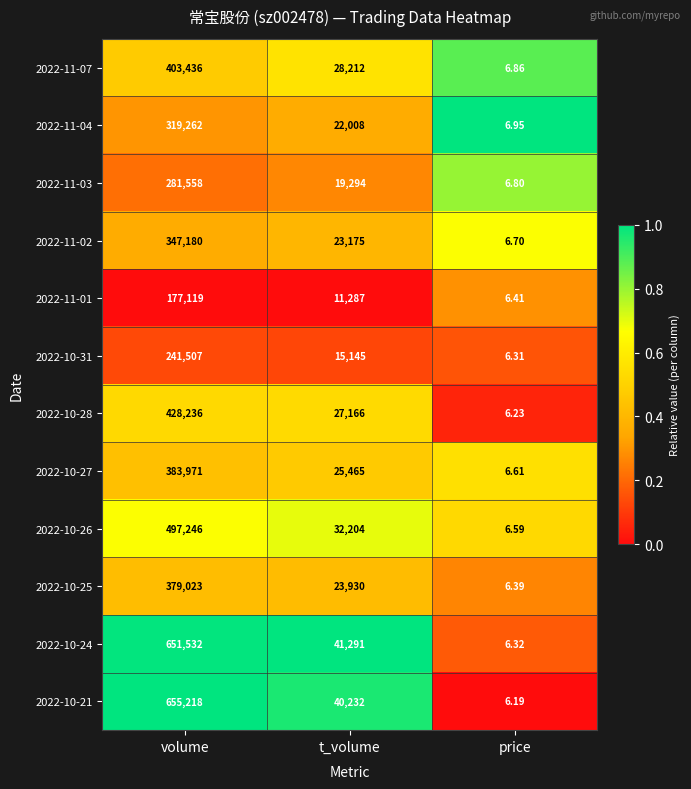

Is the value of 2022-10-21 at t_volume greater than the value of 2022-11-03 at volume?

No